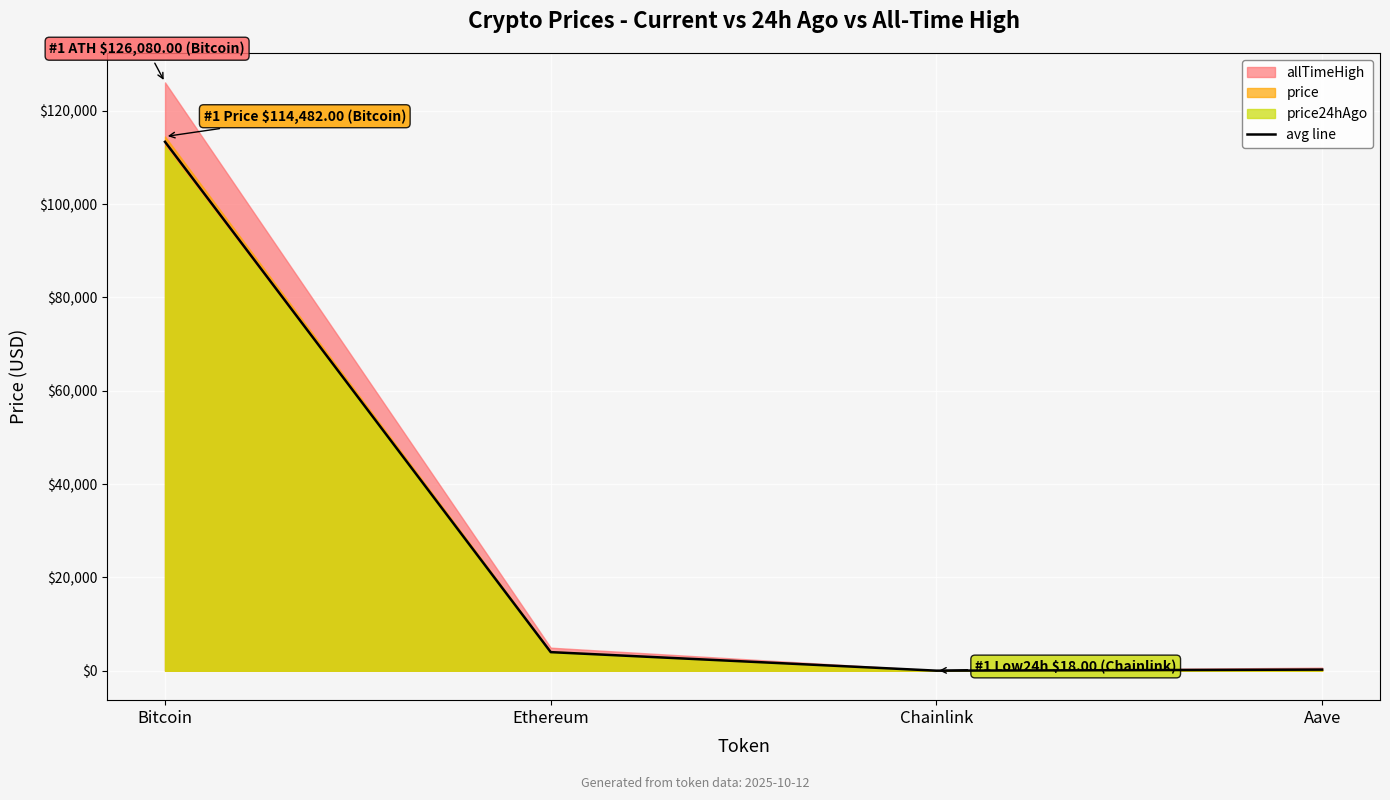

Reading left to right, transcribe all the data shown in this chart.

Bitcoin=113351.0	Ethereum=3989.7	Chainlink=18.7	Aave=245.9